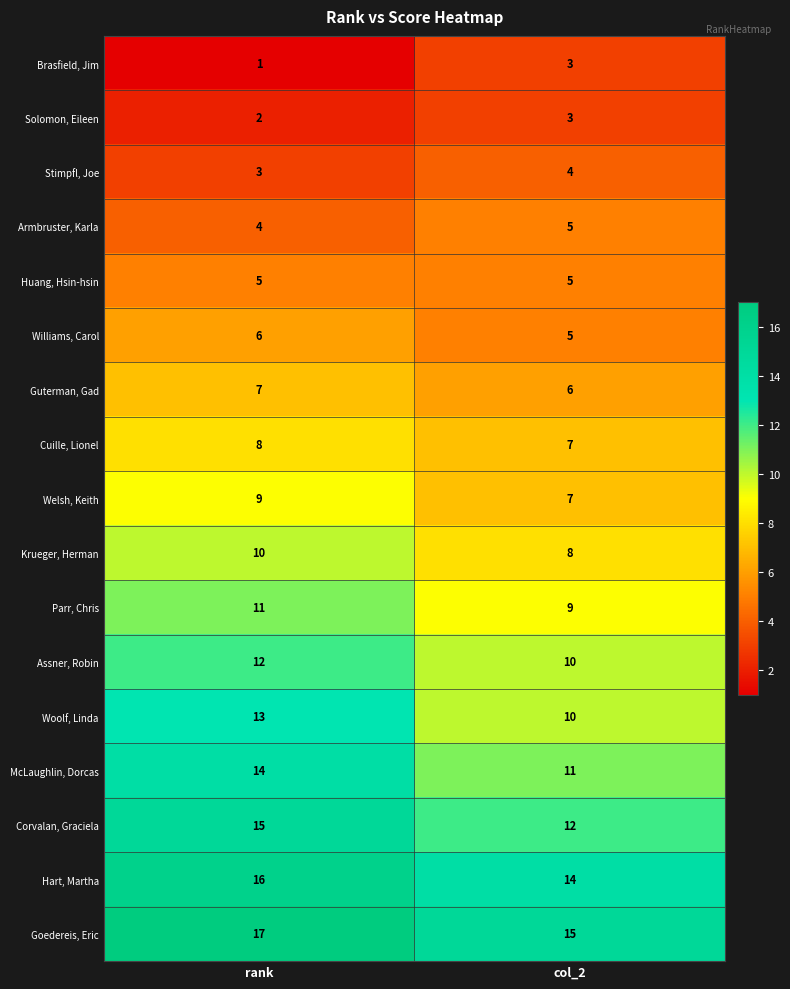

What is the approximate value of Brasfield, Jim at col_2?

3